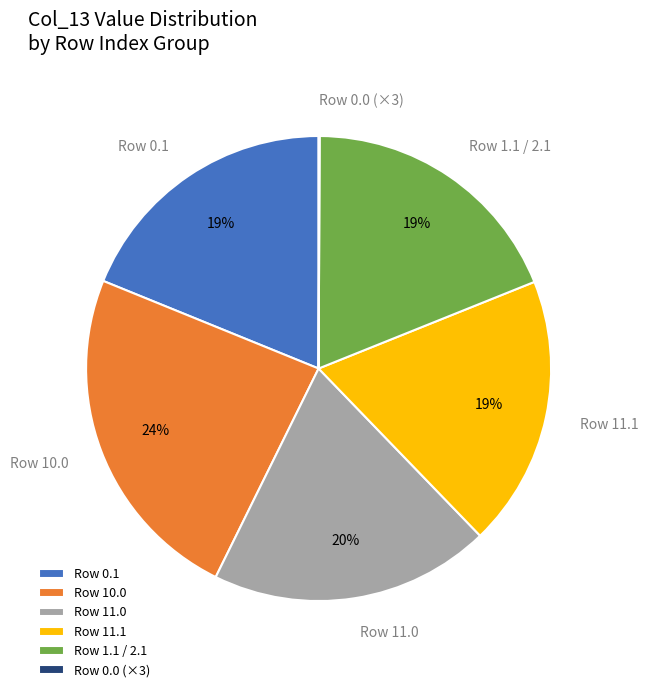

To the nearest percent, what is the difference between the largest and smallest slice percentages?

24%